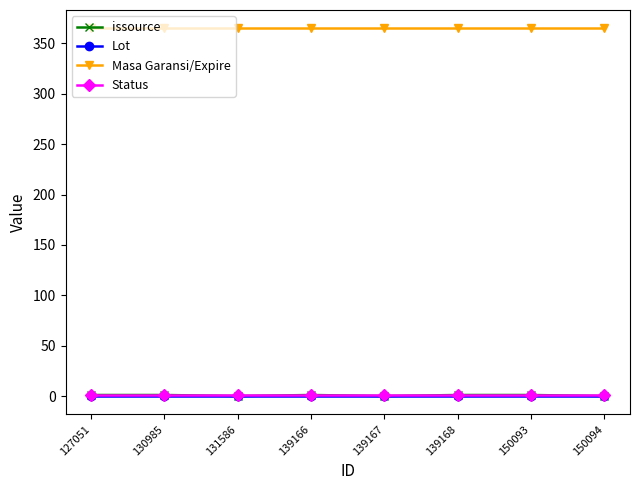

How many series are shown in this chart?

4